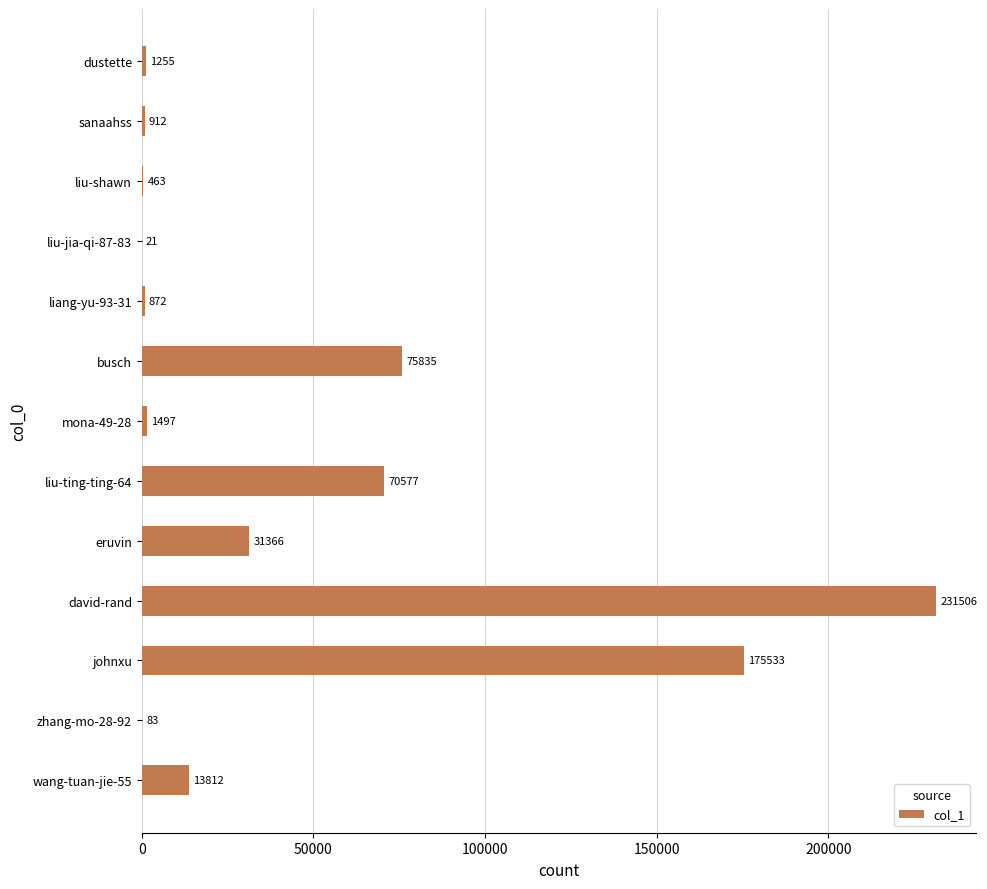

What is the sum of the values at zhang-mo-28-92 and wang-tuan-jie-55?

13895